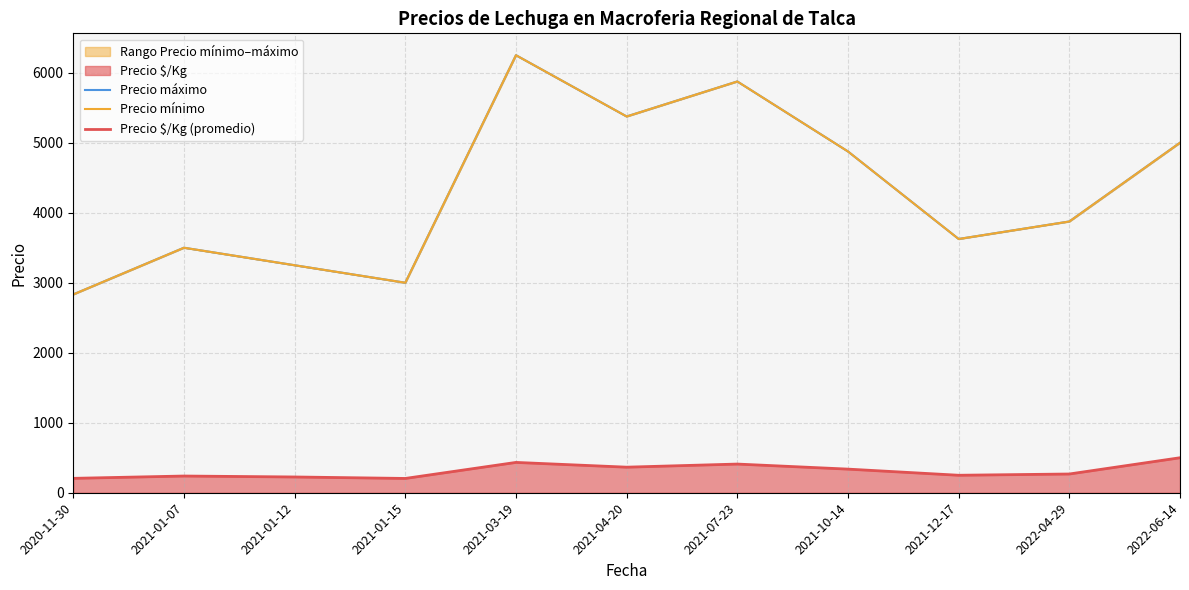

What is the value of the Precio mínimo point at the 7th from the left?

5875.0